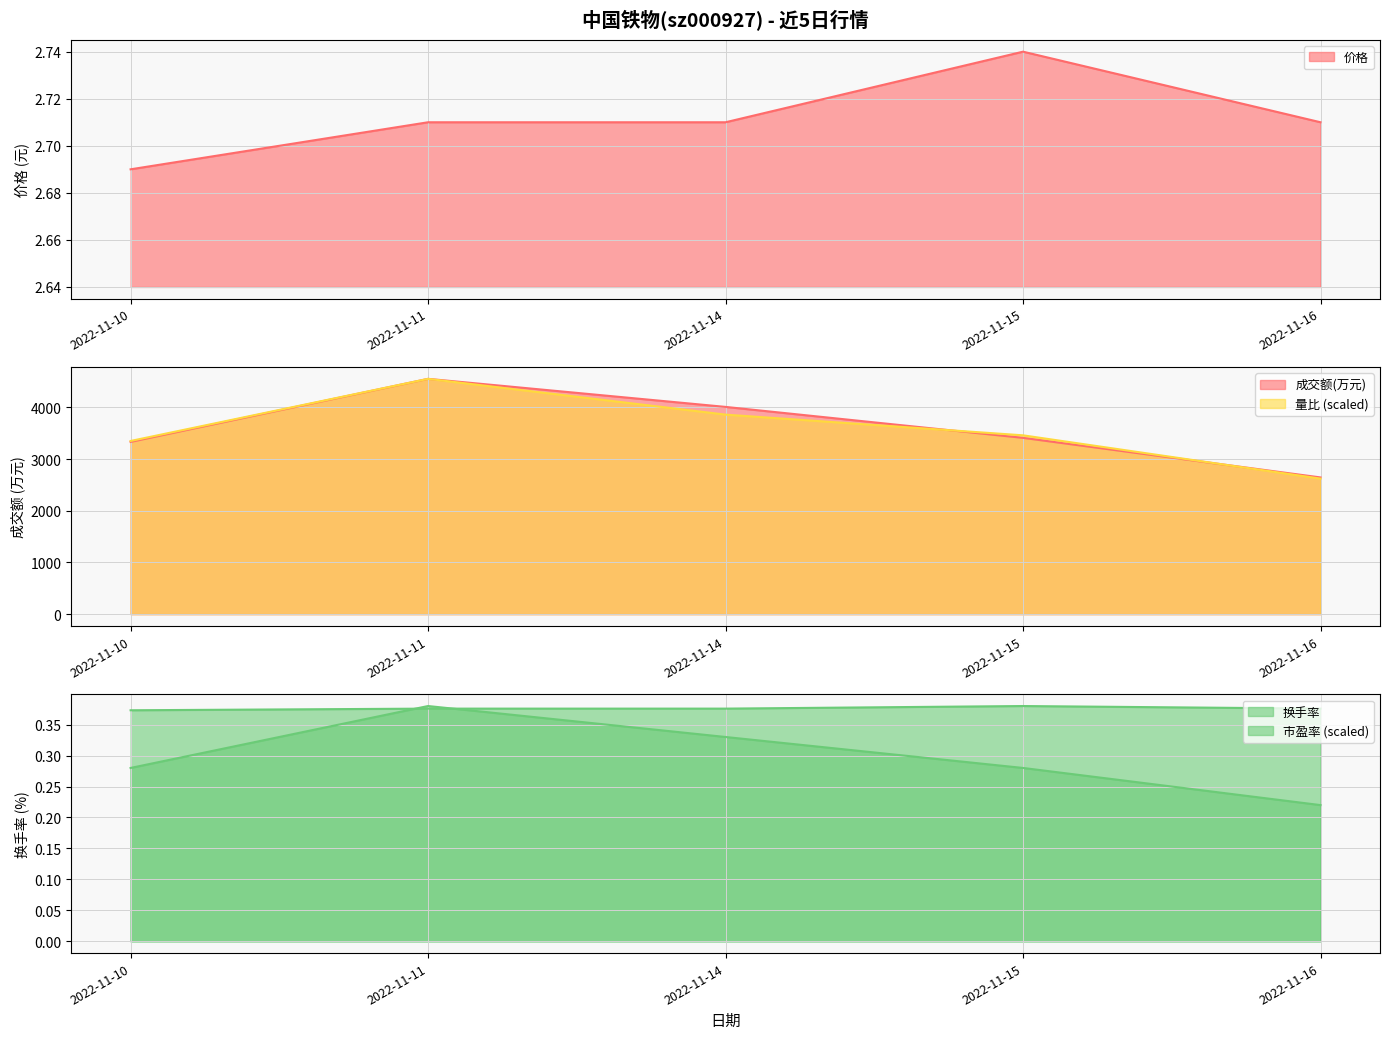

How many lines are shown in the chart?

5